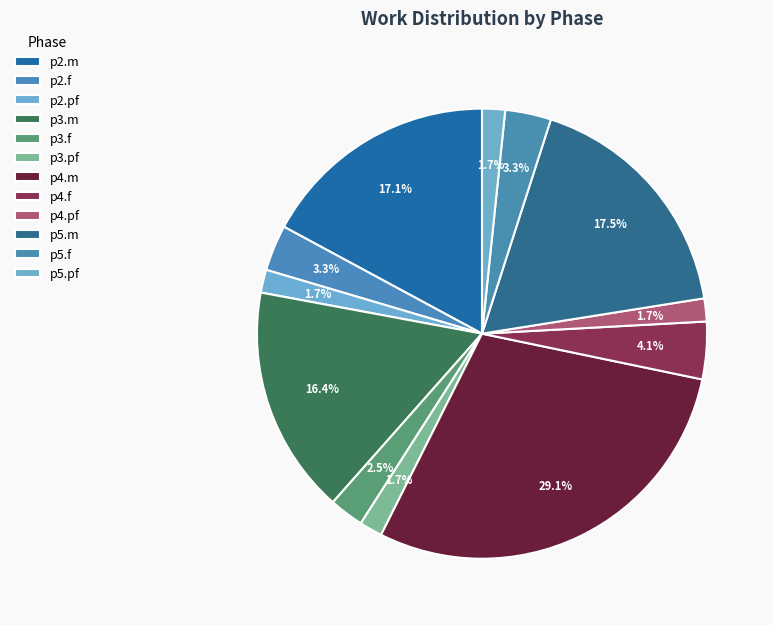

What is the total percentage of p4.m and p3.f?

31.6%